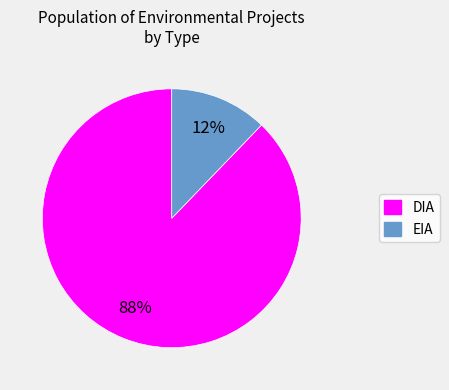

Rank the categories by value from lowest to highest.

EIA, DIA